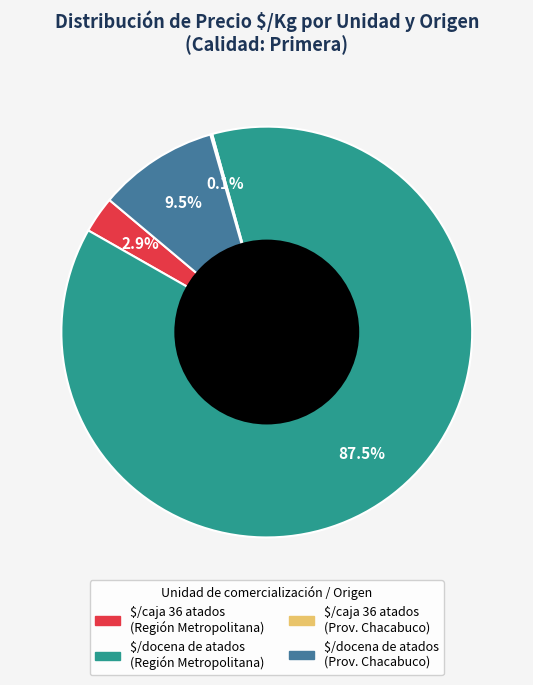

Is there any slice that represents more than half of the pie?

Yes